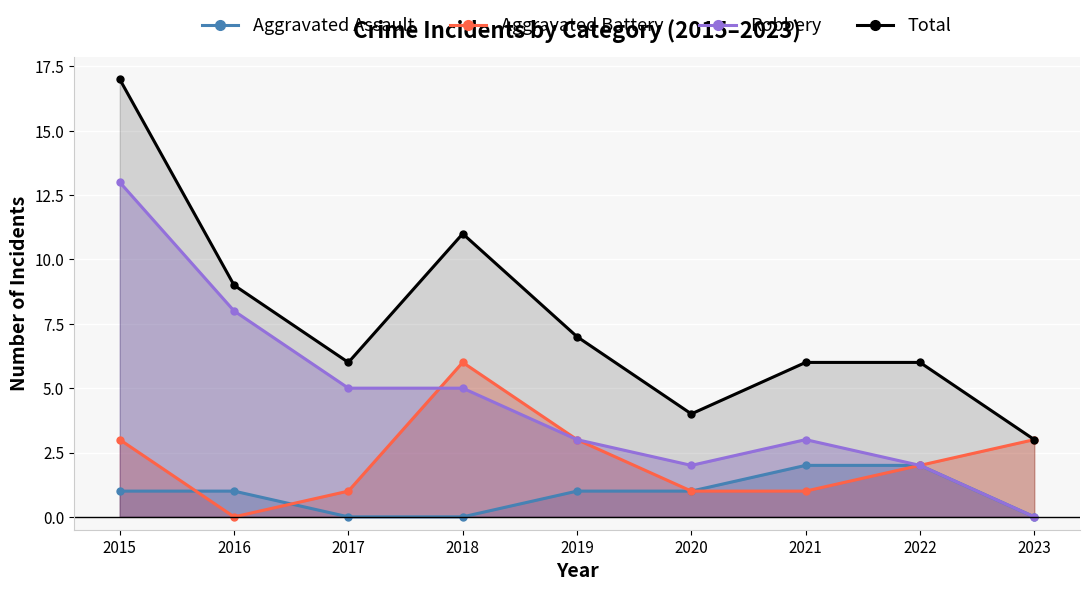

What is the difference between the second highest and second lowest values in the Robbery series?

6